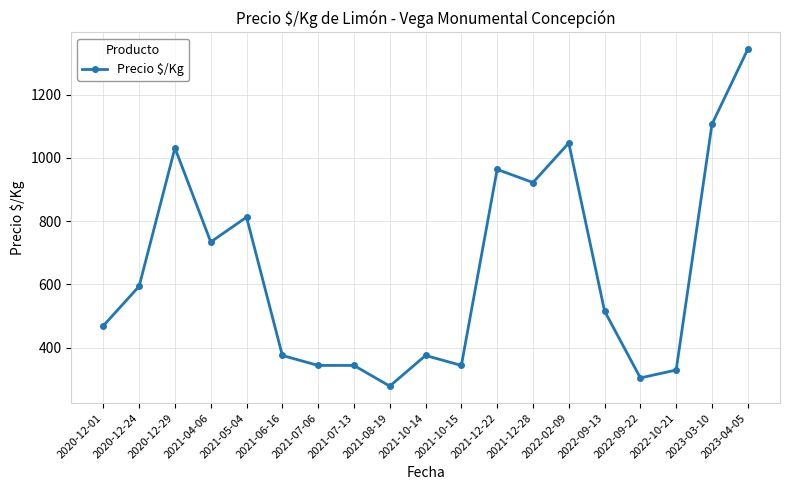

Is this an area chart (filled region under the line)?

No